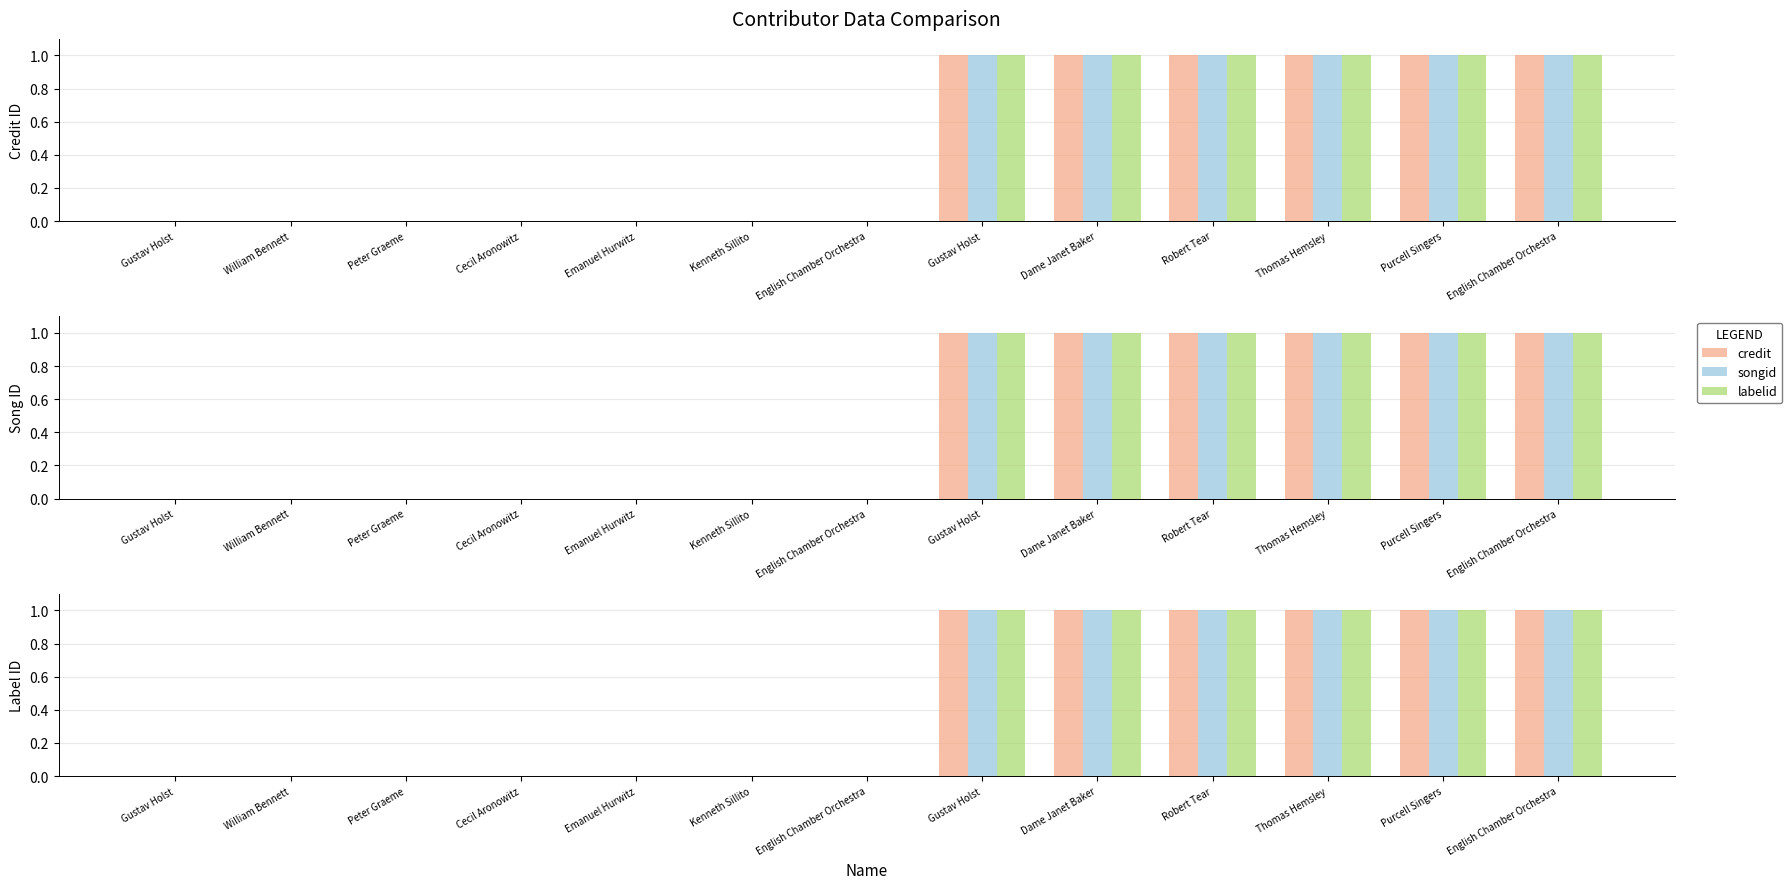

How many data points does each series have?

13